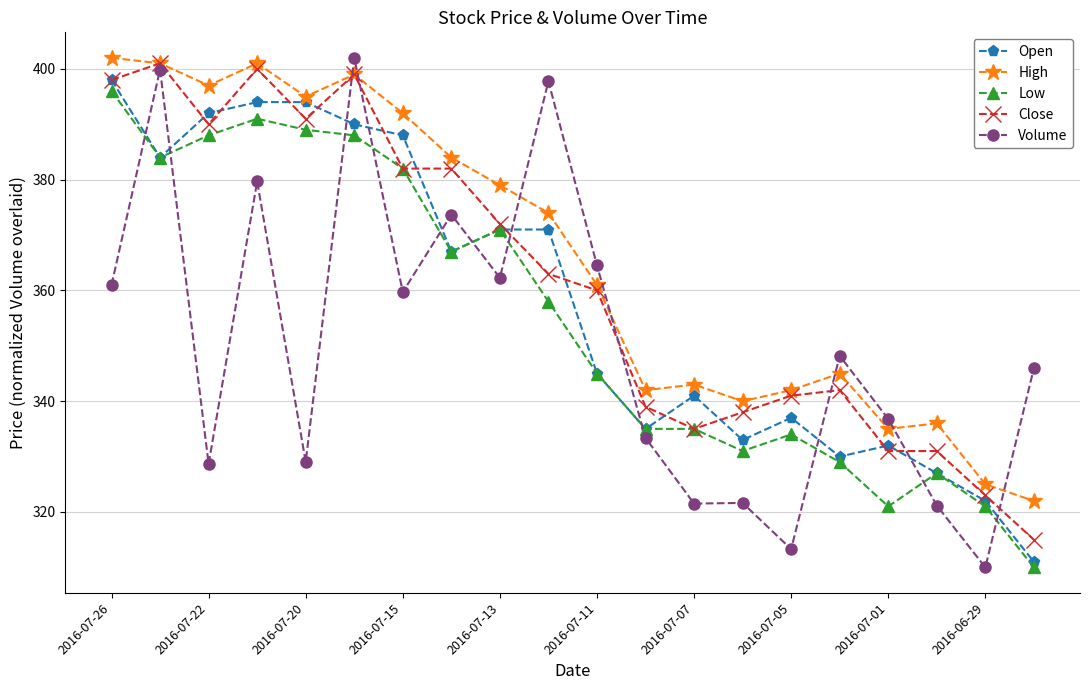

True or false: Open and Volume intersect in this chart.

True